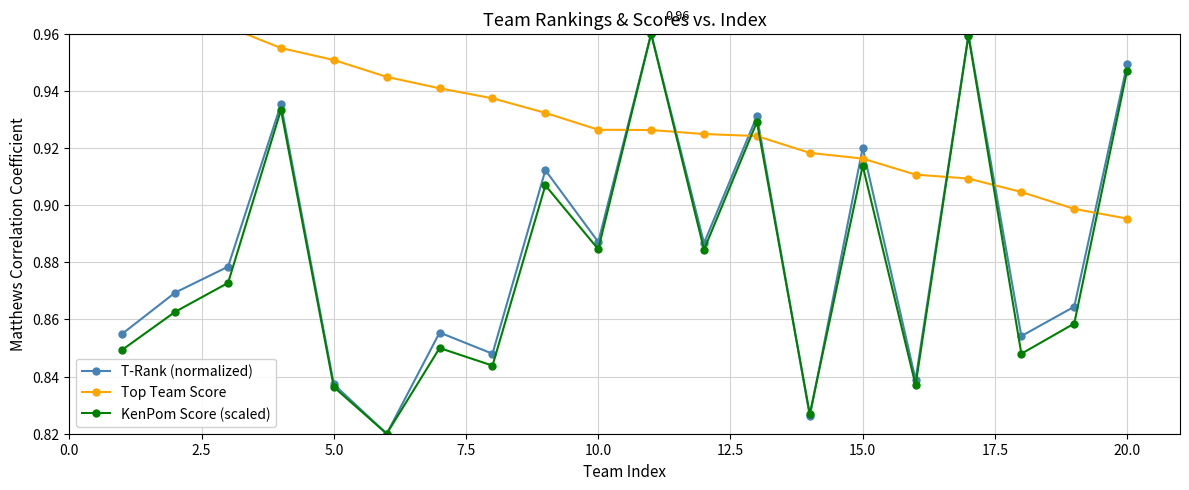

What is the value of the T-Rank (normalized) point at the 18th from the left?

0.9